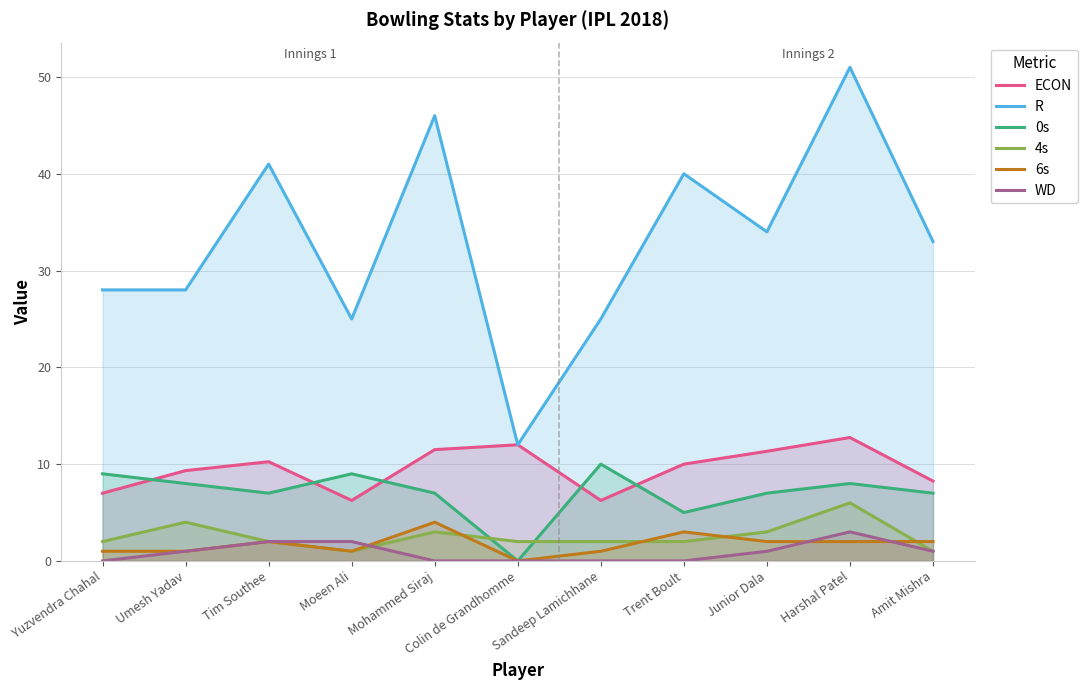

True or false: 6s has a value of 1.0 at Moeen Ali.

True